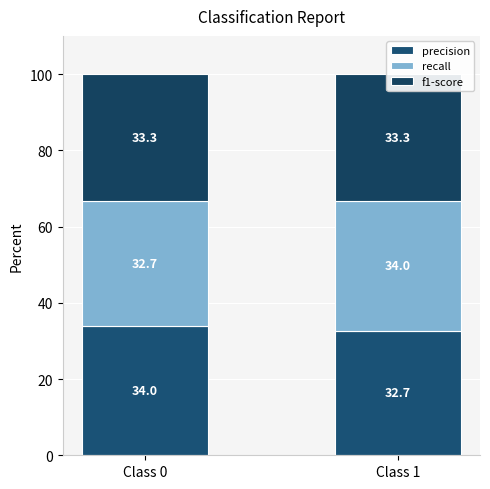

Reading left to right, what are all the values shown in this chart?

precision: 34.0	32.7
recall: 32.7	34.0
f1-score: 33.3	33.3